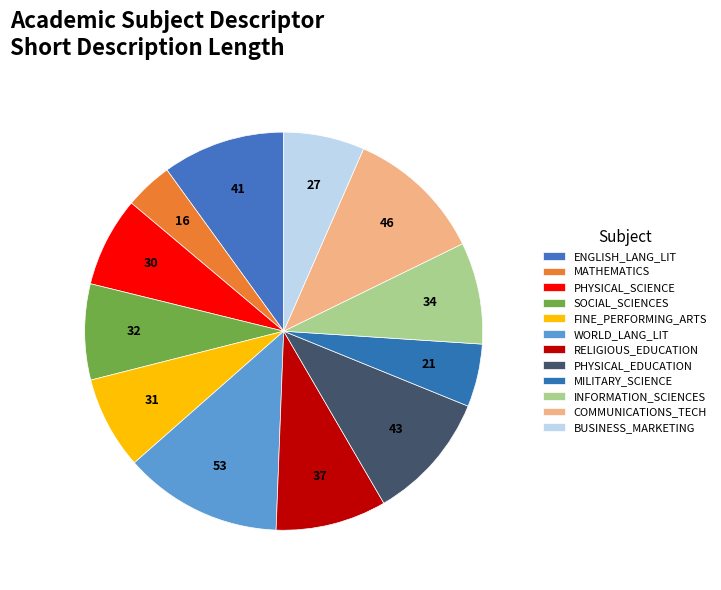

Count the number of slices in the pie.

12